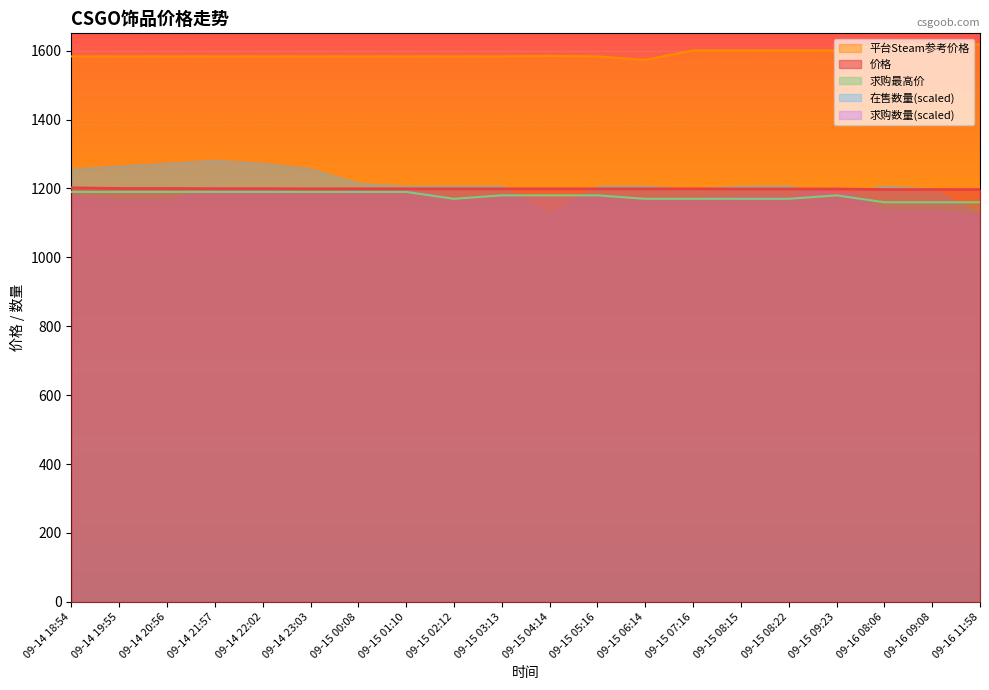

What is the minimum value for 求购最高价?

1160.0